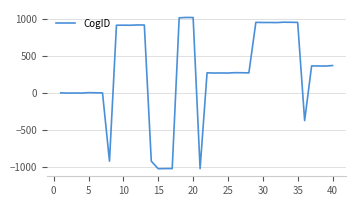

What is the greatest value displayed?

1020